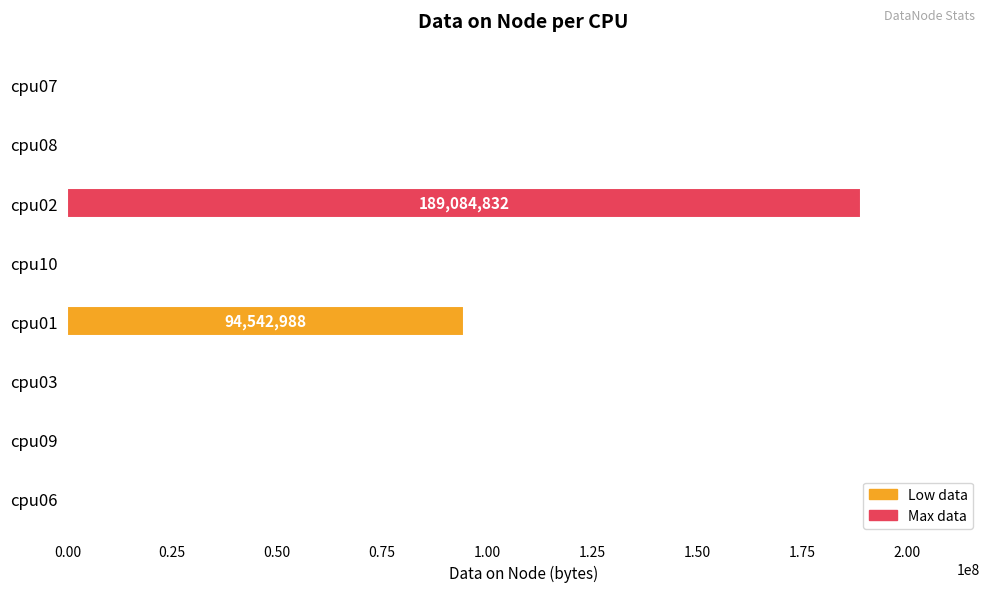

What is the maximum value shown in the chart?

189084832